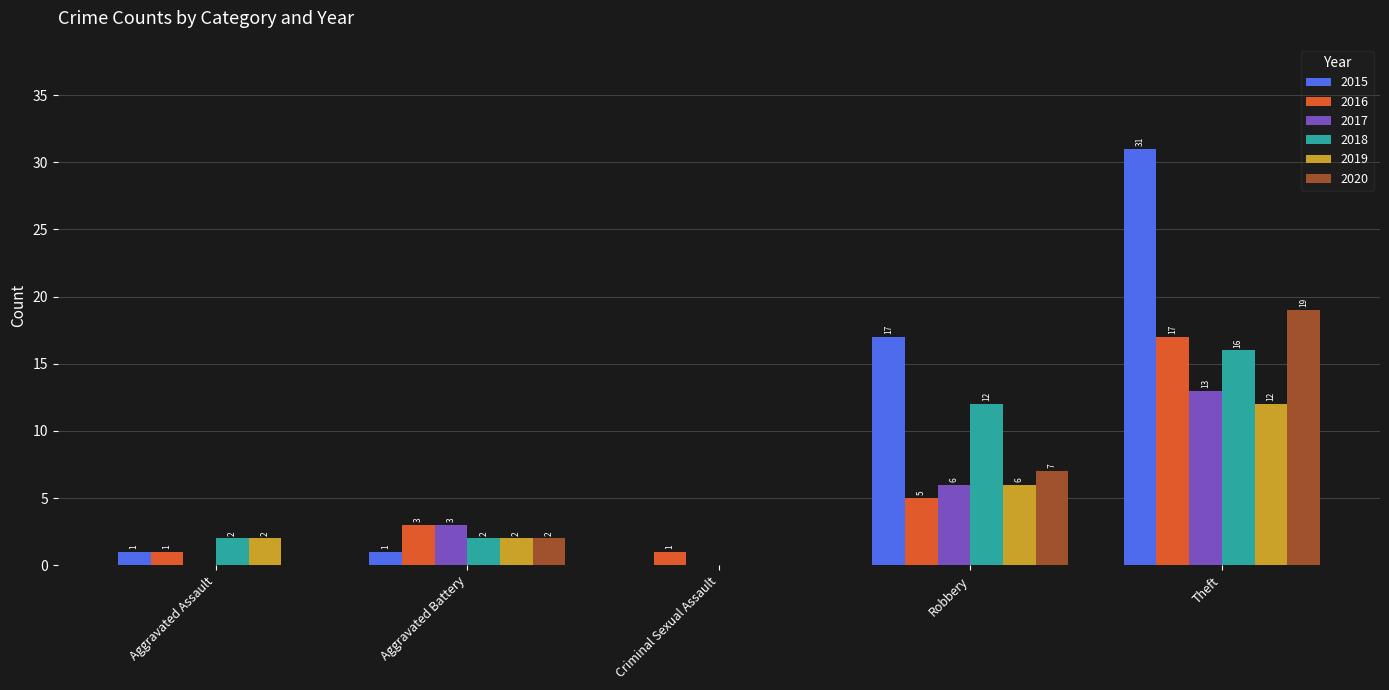

At which label is 2017 closest to 6?

Robbery